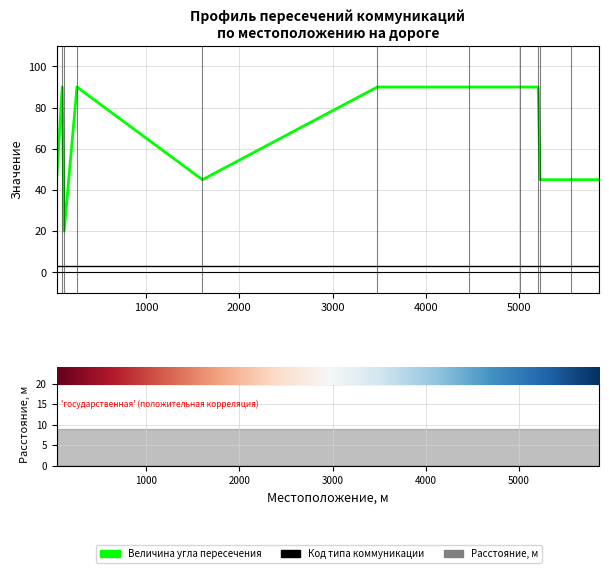

Between 5227 and 5861, which series saw the biggest shift?

Величина угла пересечения